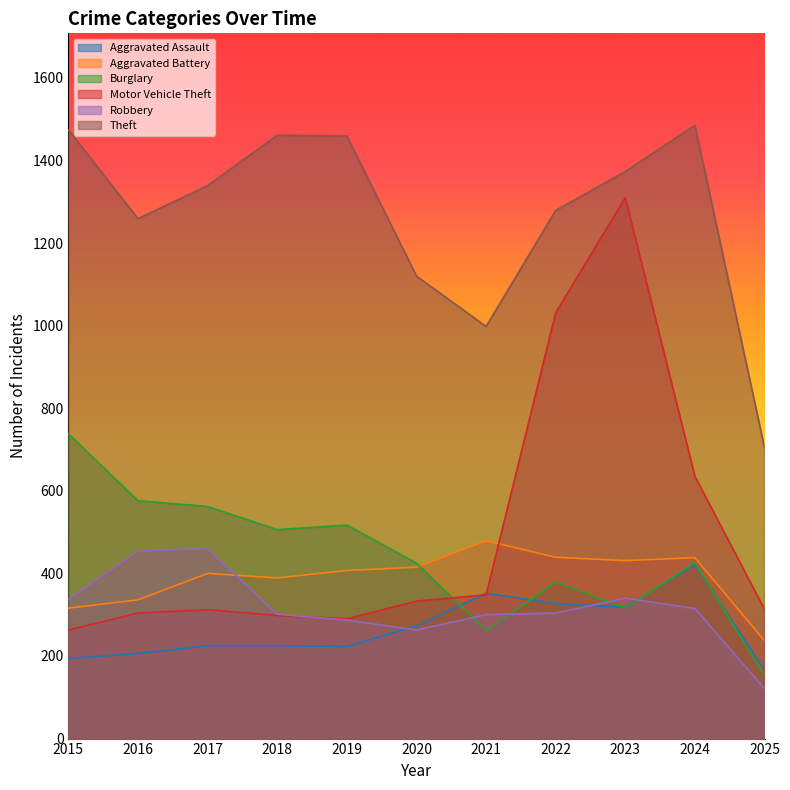

Which has a higher value, 2018 or 2015?

2018